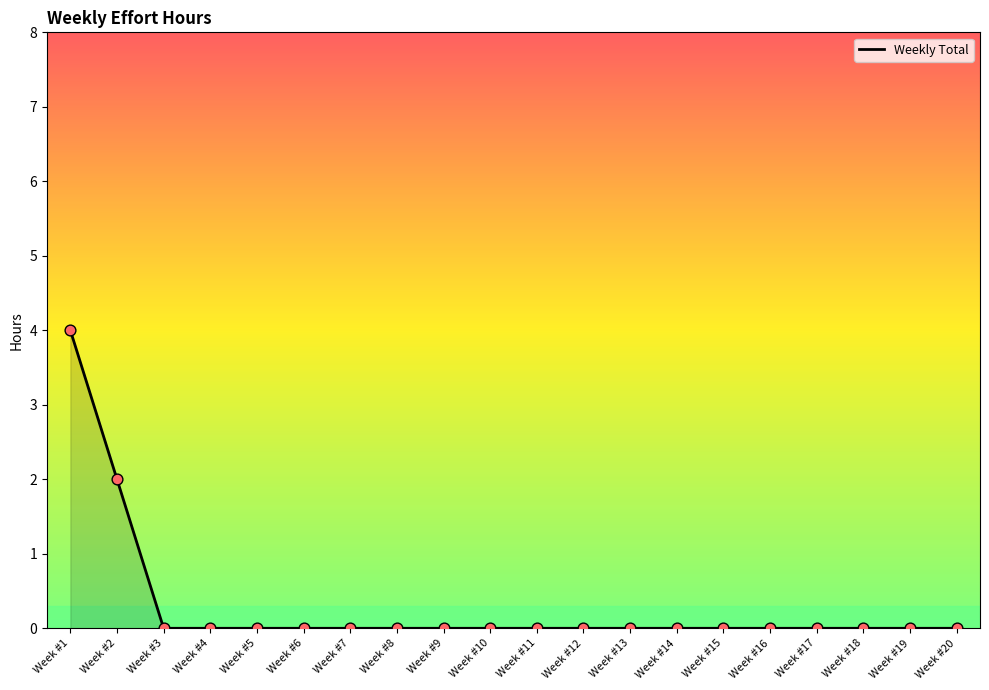

Which has a higher value, Week #3 or Week #2?

Week #2